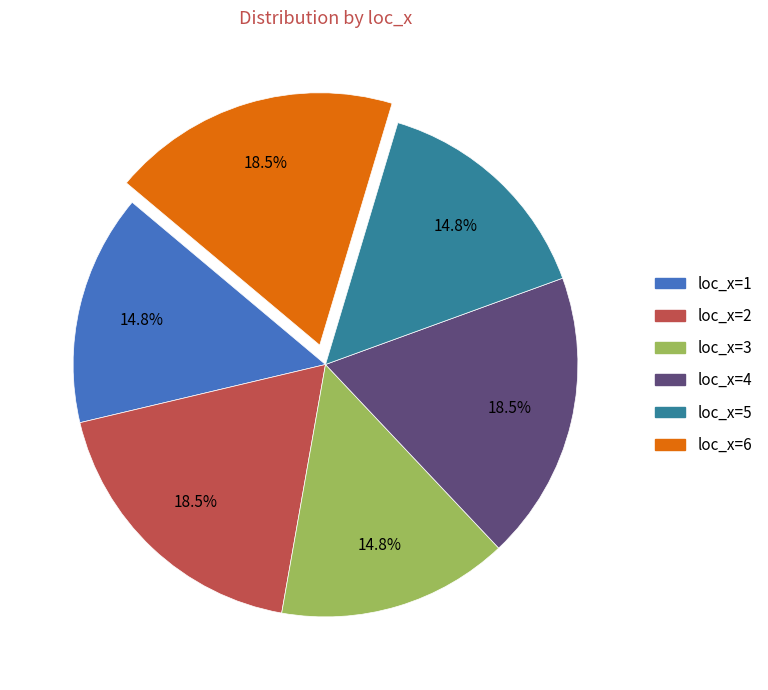

To the nearest percent, what is the difference between the largest and smallest slice percentages?

4%